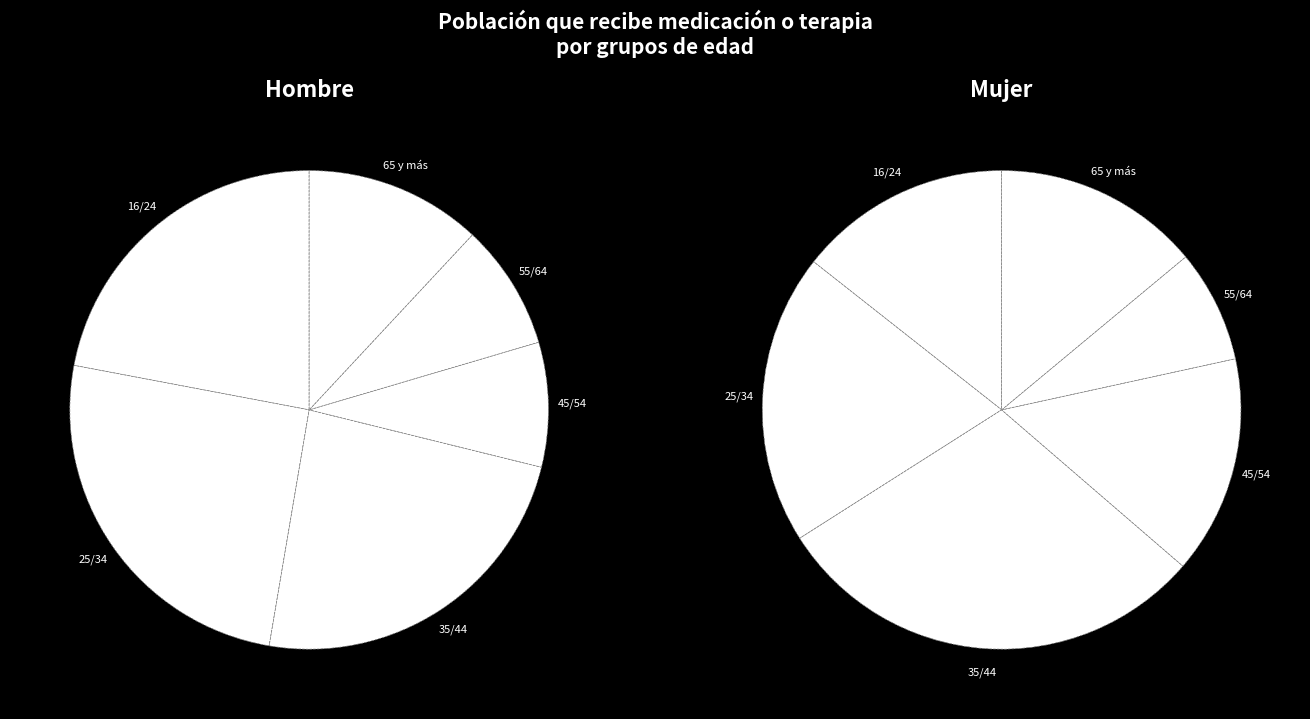

Does 16/24 account for over 50% of the chart?

No